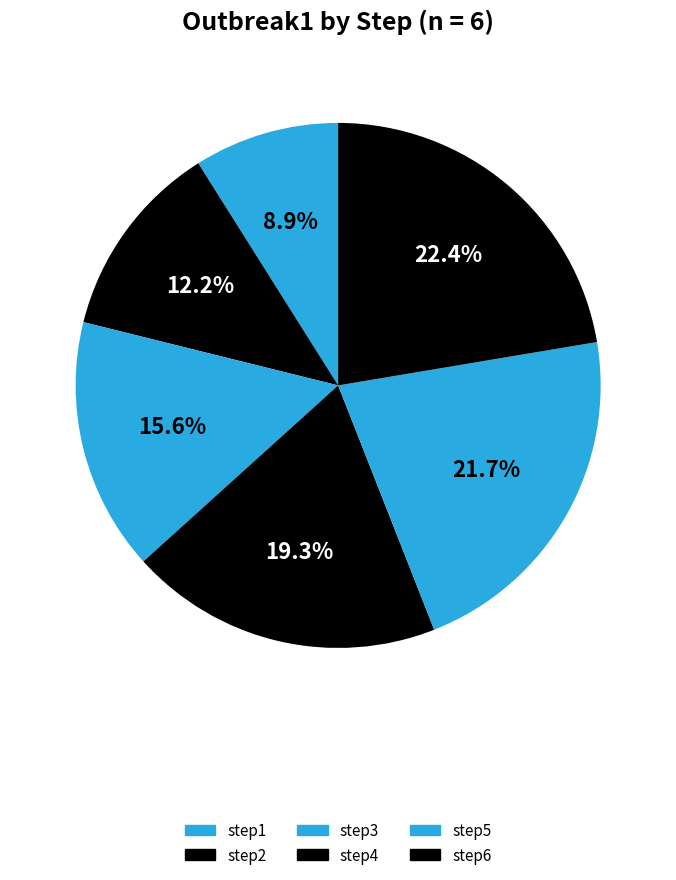

Does step2 represent more than half of the total?

No